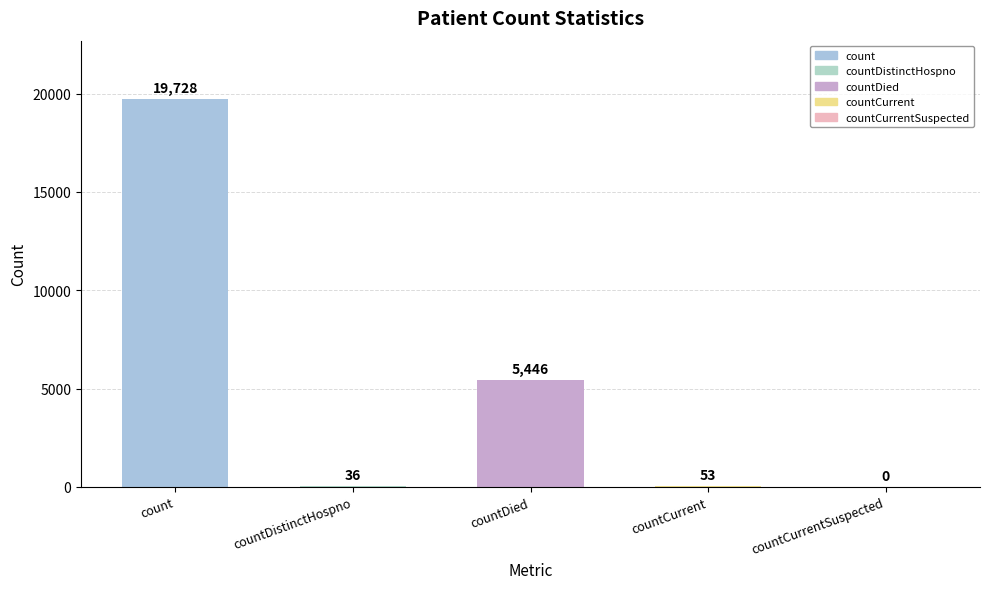

Reading right to left, transcribe all the data shown in this chart.

countCurrentSuspected=0	countCurrent=53	countDied=5446	countDistinctHospno=36	count=19728